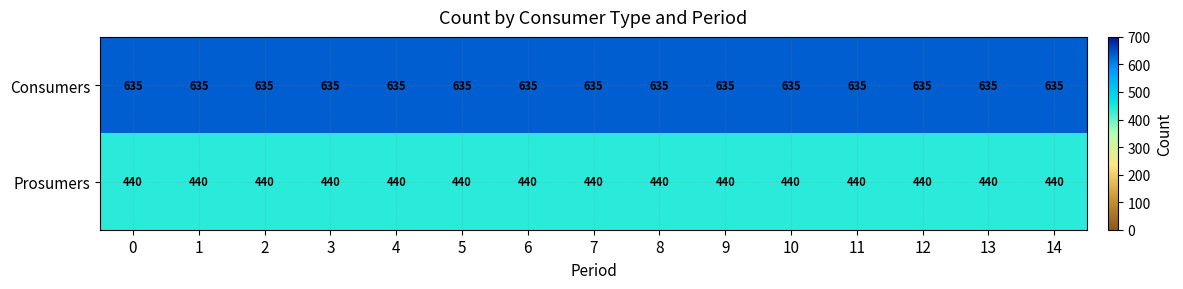

List the series in order of their peak value, highest first.

Consumers, Prosumers